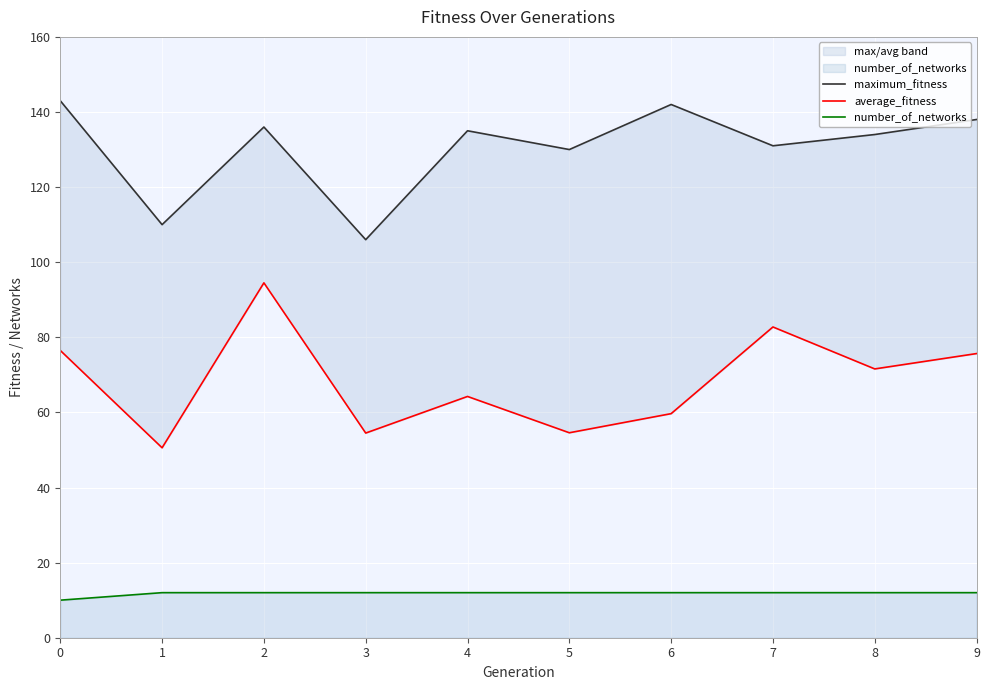

How many data points does each series have?

10